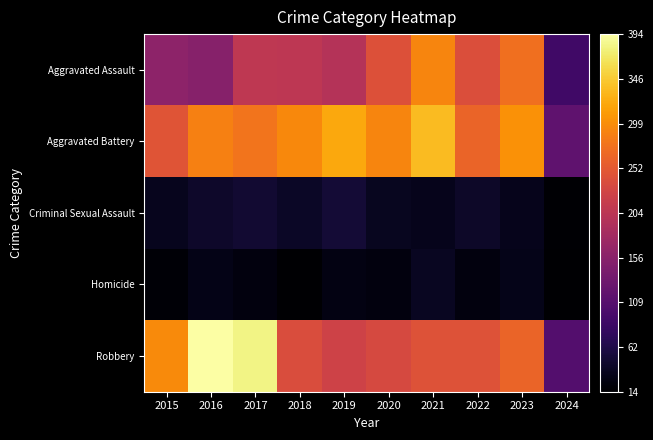

What is the difference between the highest and lowest values at 2018?

281